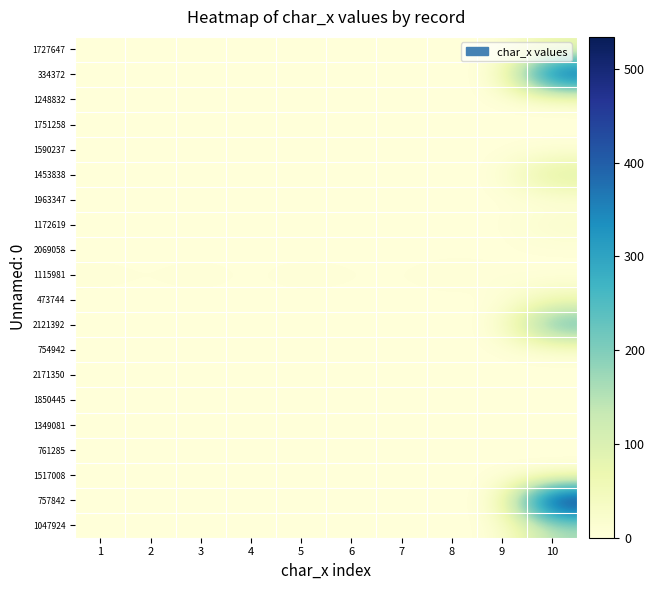

Rank the series by their maximum value, from highest to lowest.

757842, 334372, 2121392, 1047924, 1453838, 1727647, 473744, 1172619, 1115981, 754942, 1517008, 761285, 1349081, 1850445, 2171350, 2069058, 1963347, 1590237, 1751258, 1248832